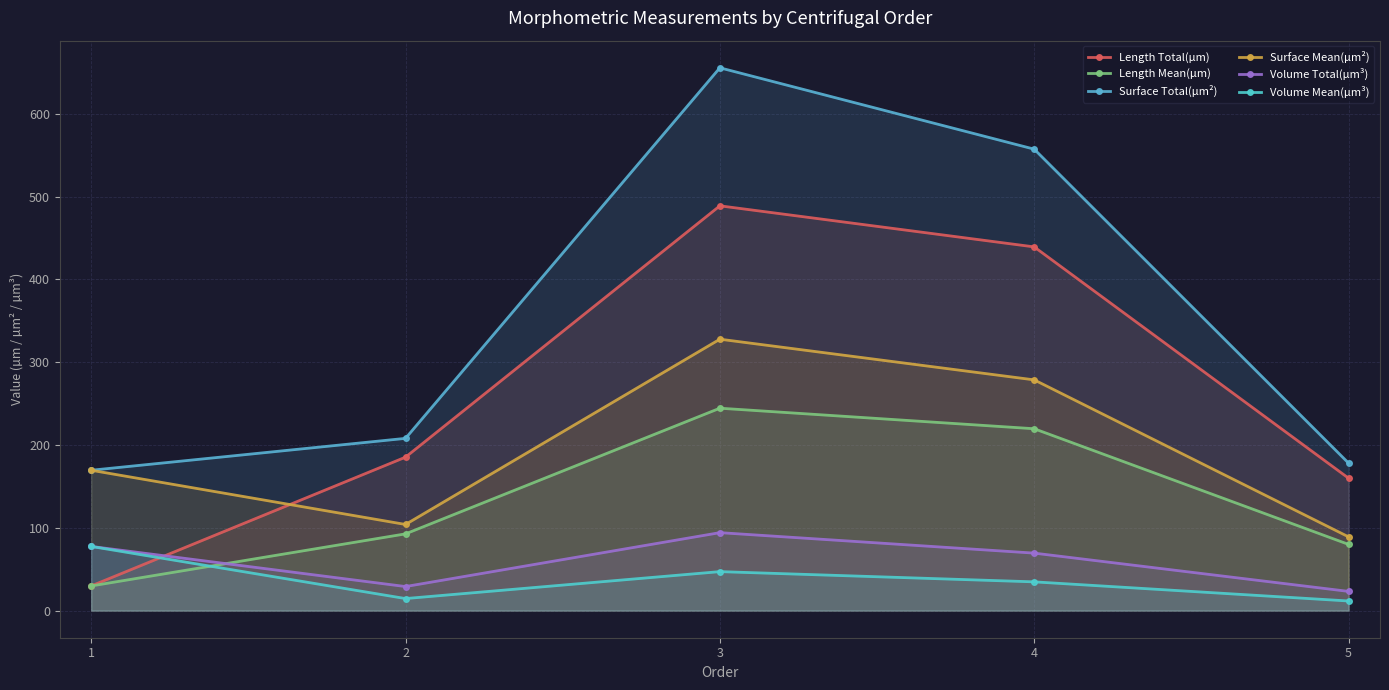

Reading left to right, transcribe all the data shown in this chart.

Length Total(µm): 29.8	185.3	488.9	439.3	159.9
Length Mean(µm): 29.8	92.7	244.5	219.7	80.0
Surface Total(µm²): 169.5	208.0	655.7	557.4	178.1
Surface Mean(µm²): 169.5	104.0	327.8	278.7	89.1
Volume Total(µm³): 77.5	29.0	94.1	69.4	23.2
Volume Mean(µm³): 77.5	14.5	47.1	34.7	11.6